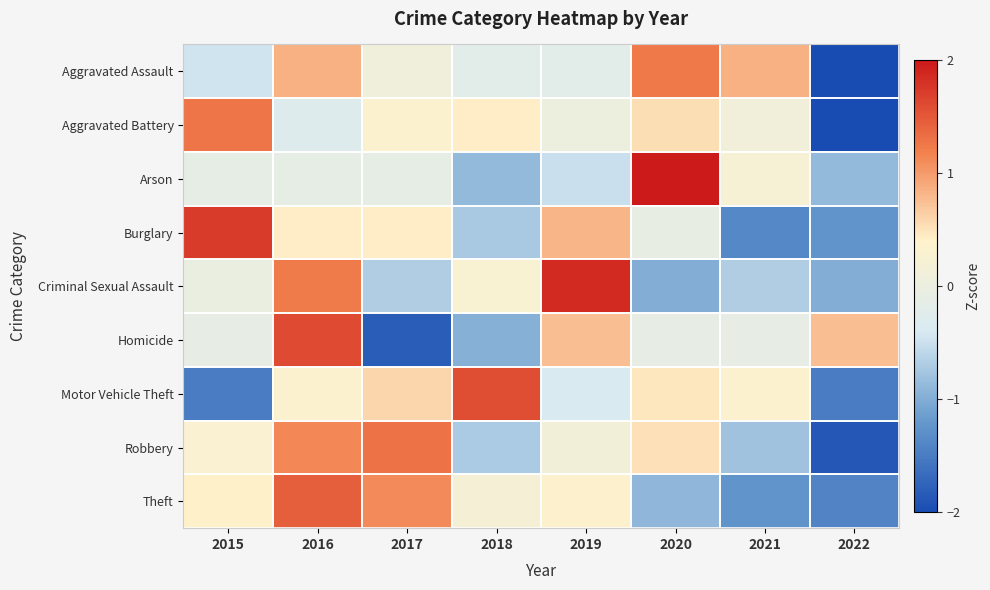

Reading left to right, extract all data points from this chart.

Aggravated Assault: 2015=-0.5	2016=0.9	2017=0.1	2018=-0.2	2019=-0.2	2020=1.2	2021=0.9	2022=-2.2
Aggravated Battery: 2015=1.3	2016=-0.3	2017=0.3	2018=0.4	2019=0.0	2020=0.5	2021=0.1	2022=-2.4
Arson: 2015=-0.1	2016=-0.1	2017=-0.1	2018=-0.9	2019=-0.5	2020=2.5	2021=0.2	2022=-0.9
Burglary: 2015=1.7	2016=0.4	2017=0.4	2018=-0.7	2019=0.8	2020=-0.1	2021=-1.4	2022=-1.2
Criminal Sexual Assault: 2015=-0.0	2016=1.2	2017=-0.7	2018=0.3	2019=1.9	2020=-1.0	2021=-0.7	2022=-1.0
Homicide: 2015=-0.1	2016=1.6	2017=-1.8	2018=-1.0	2019=0.8	2020=-0.1	2021=-0.1	2022=0.8
Motor Vehicle Theft: 2015=-1.5	2016=0.4	2017=0.6	2018=1.6	2019=-0.4	2020=0.5	2021=0.4	2022=-1.5
Robbery: 2015=0.3	2016=1.1	2017=1.3	2018=-0.7	2019=0.1	2020=0.5	2021=-0.8	2022=-1.9
Theft: 2015=0.4	2016=1.4	2017=1.1	2018=0.2	2019=0.4	2020=-0.9	2021=-1.2	2022=-1.4